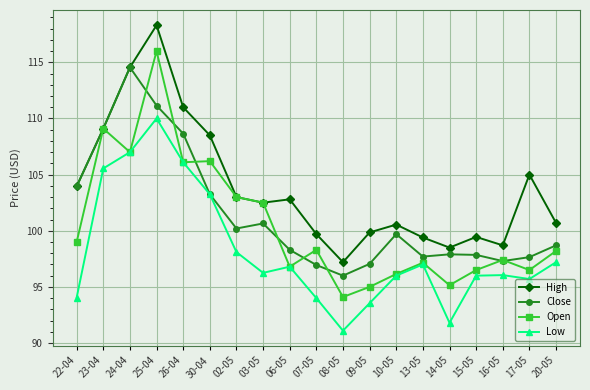

Where is High nearest to the value 107?

30-04